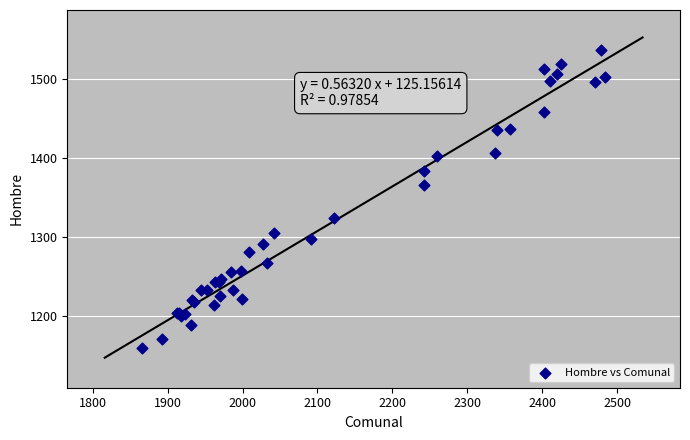

What Y value in the scatter plot is closest to 1348?

1366